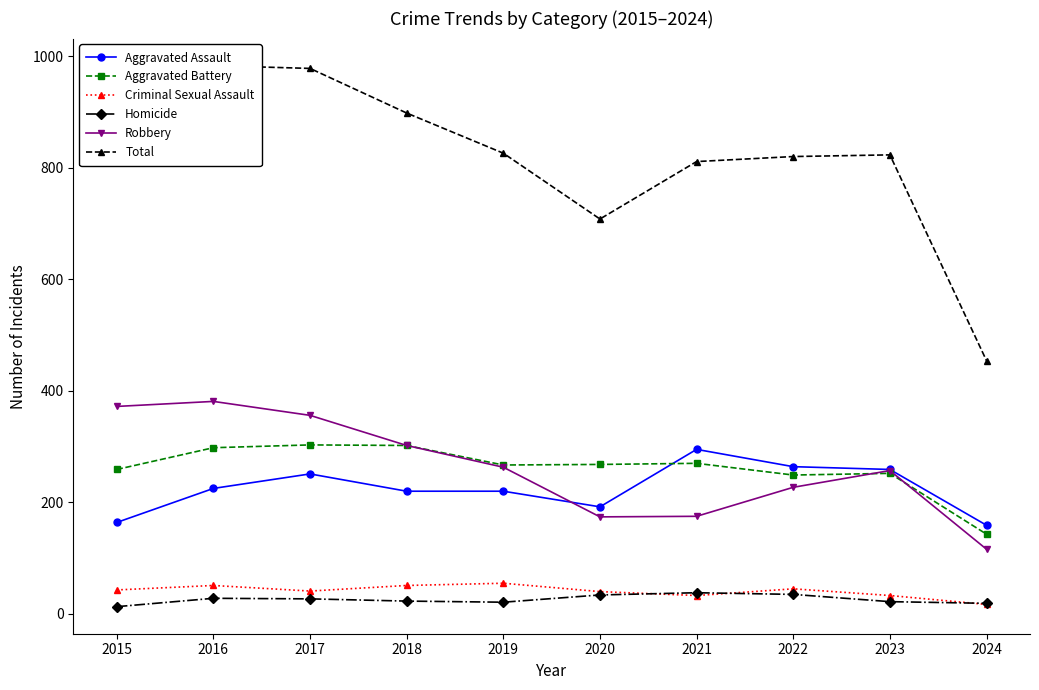

The value of Aggravated Assault at 2015 is 66. True or false?

False